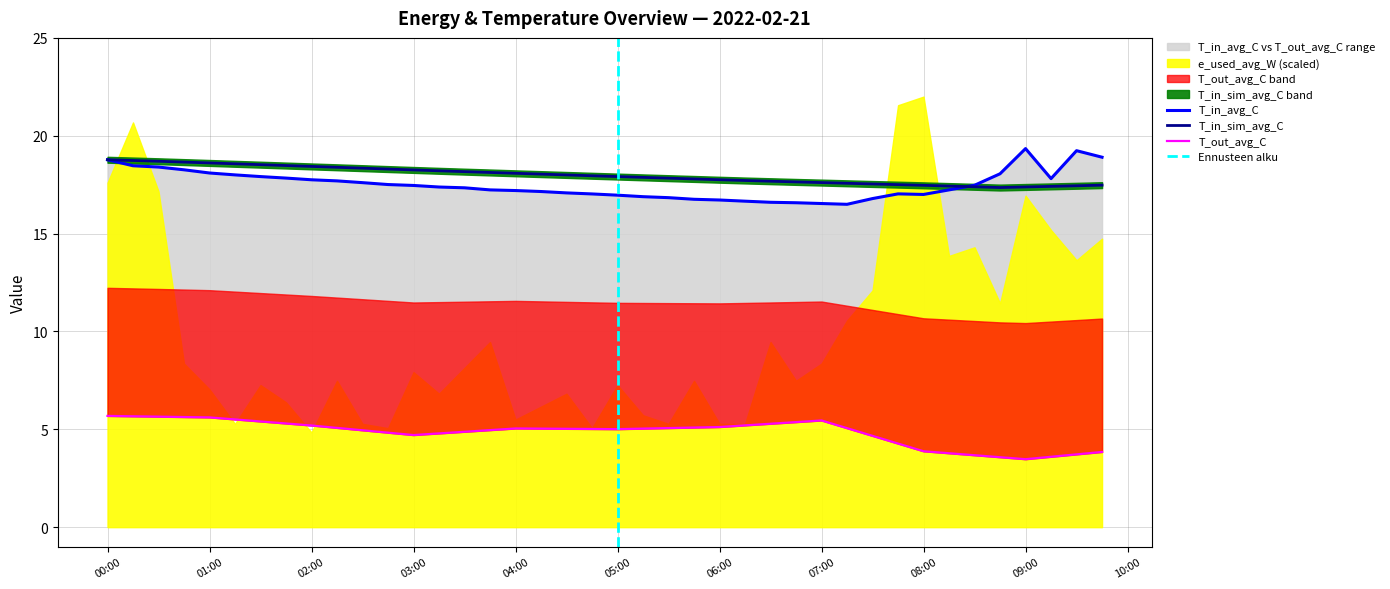

What is the lowest value of the T_in_sim_avg_C series?

17.4